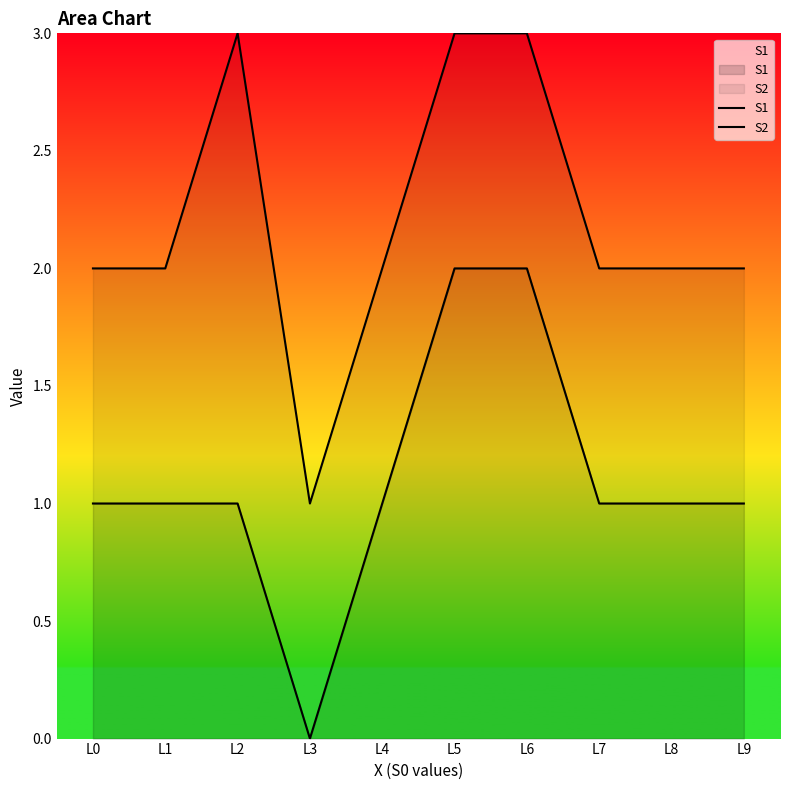

True or false: S2 and S1 cross at least once.

False